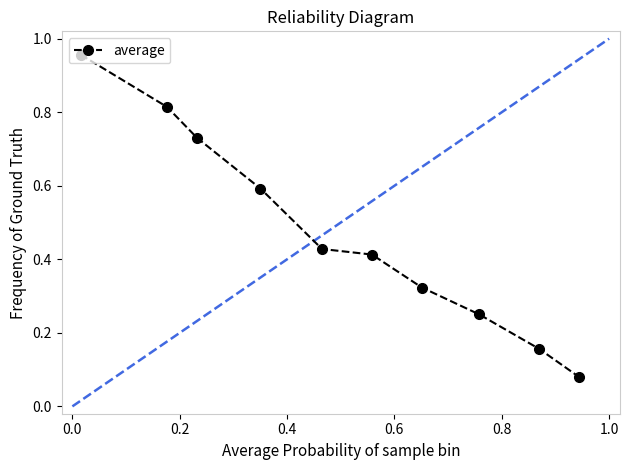

True or false: the data has more than 2 interior local peaks.

False